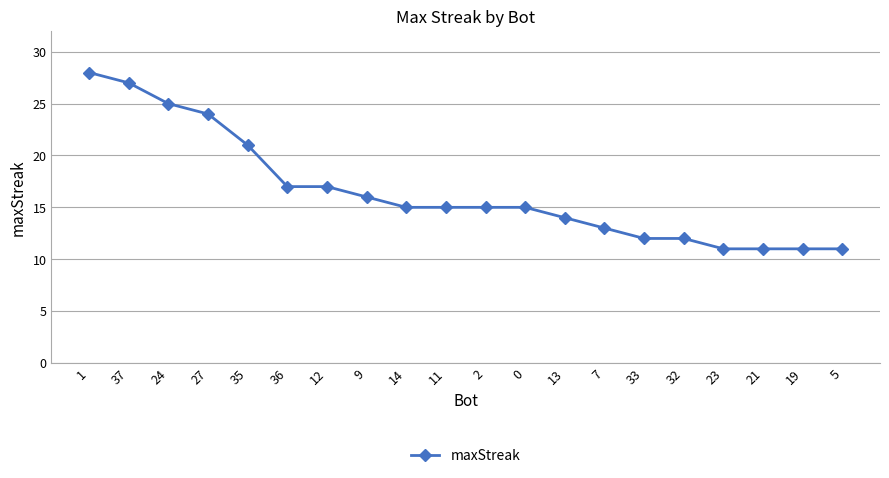

What value does the data have at 1?

28